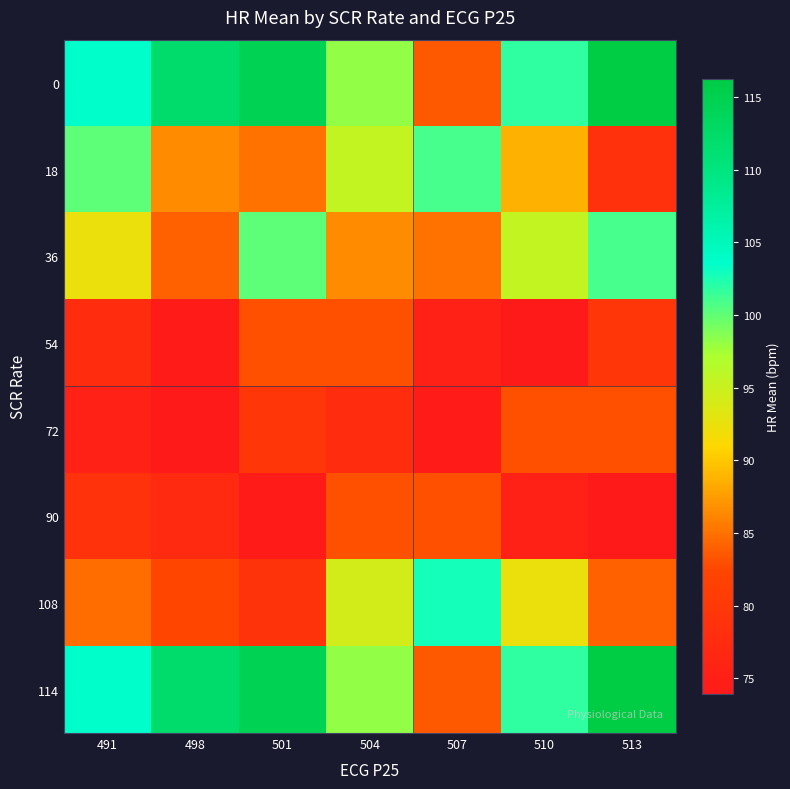

What is the spread (max minus min) of values at 513?

42.3